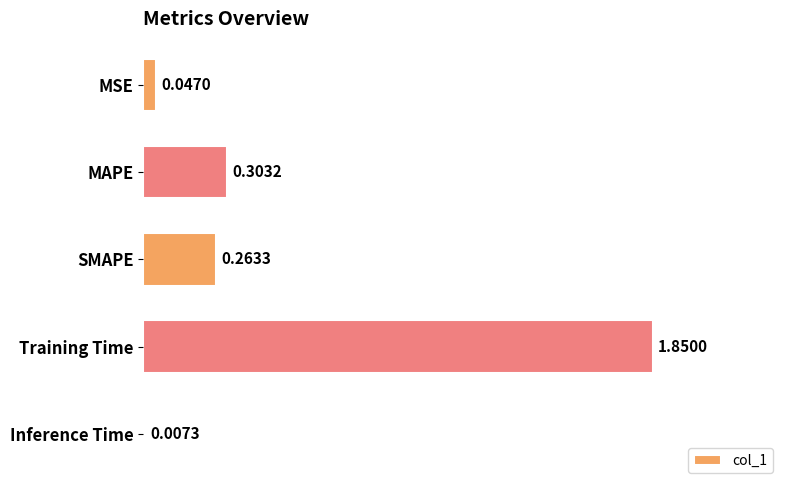

What is the change in value from MSE to SMAPE?

+0.2